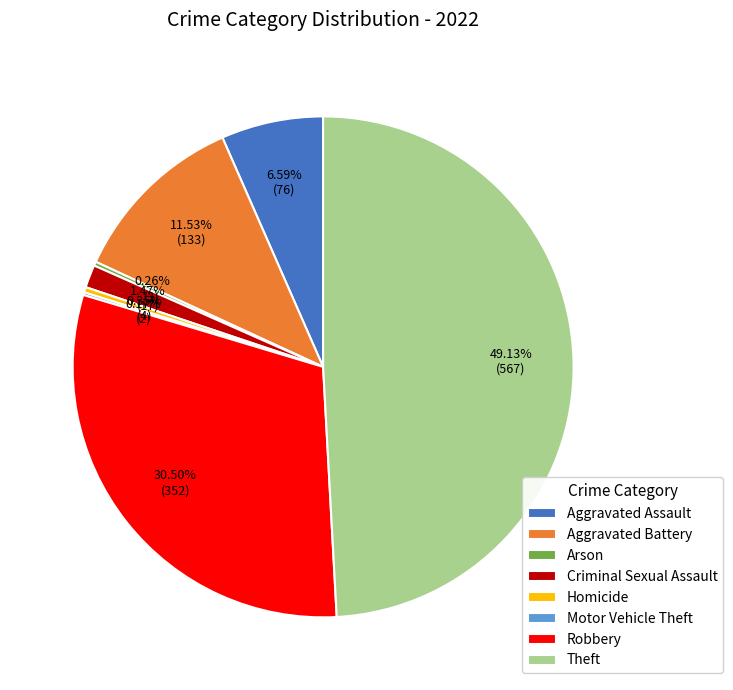

To the nearest percent, what is the difference between the Robbery and Theft slice percentages?

19%